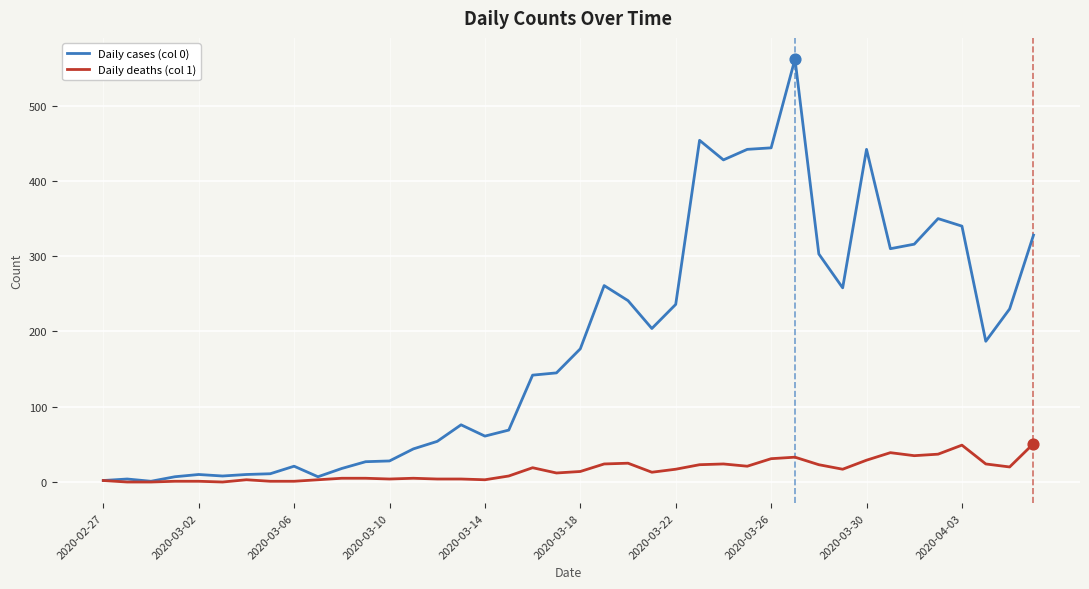

Which series has the largest total across all categories?

Daily cases (col 0)